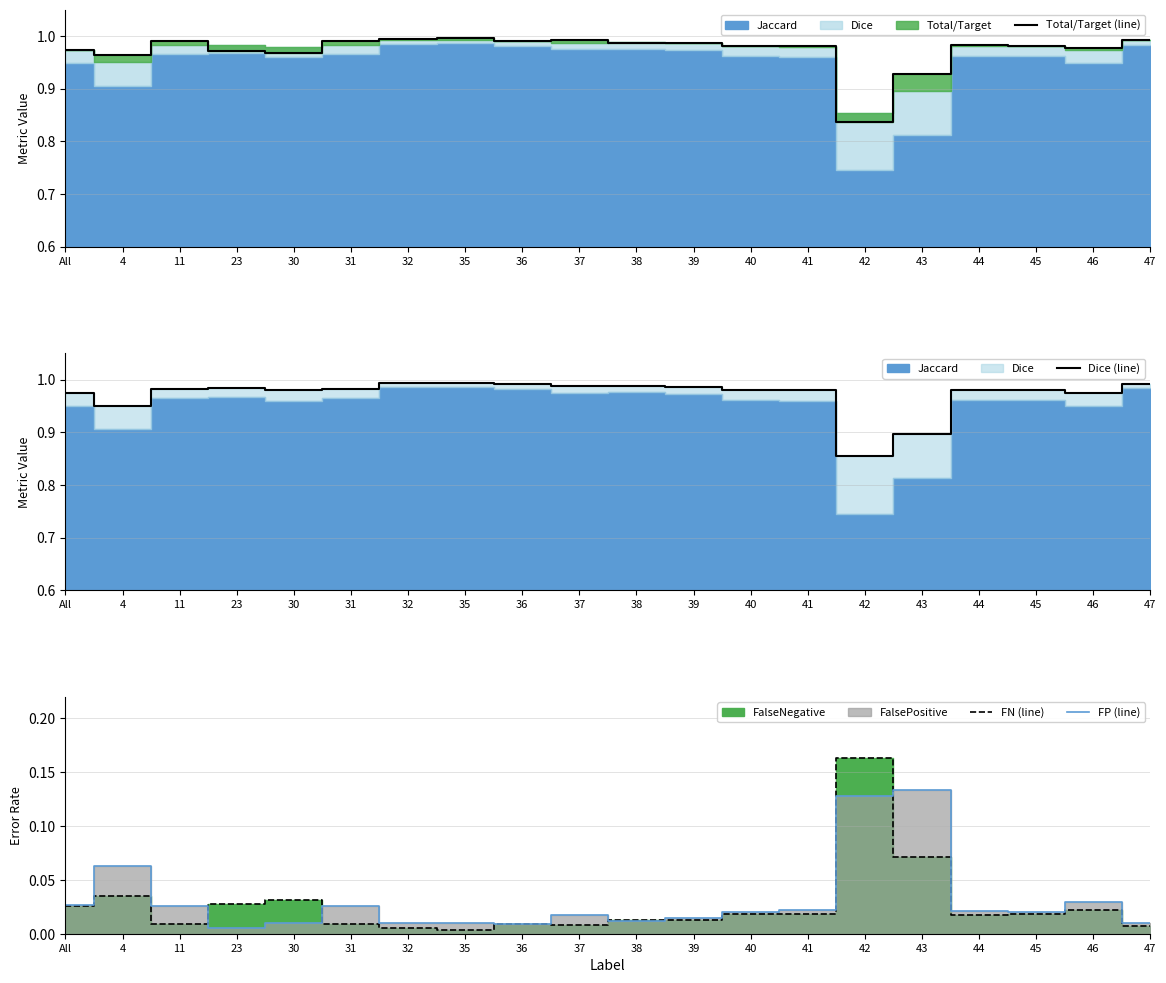

Between All and 30, which series saw the biggest shift?

FP (line)